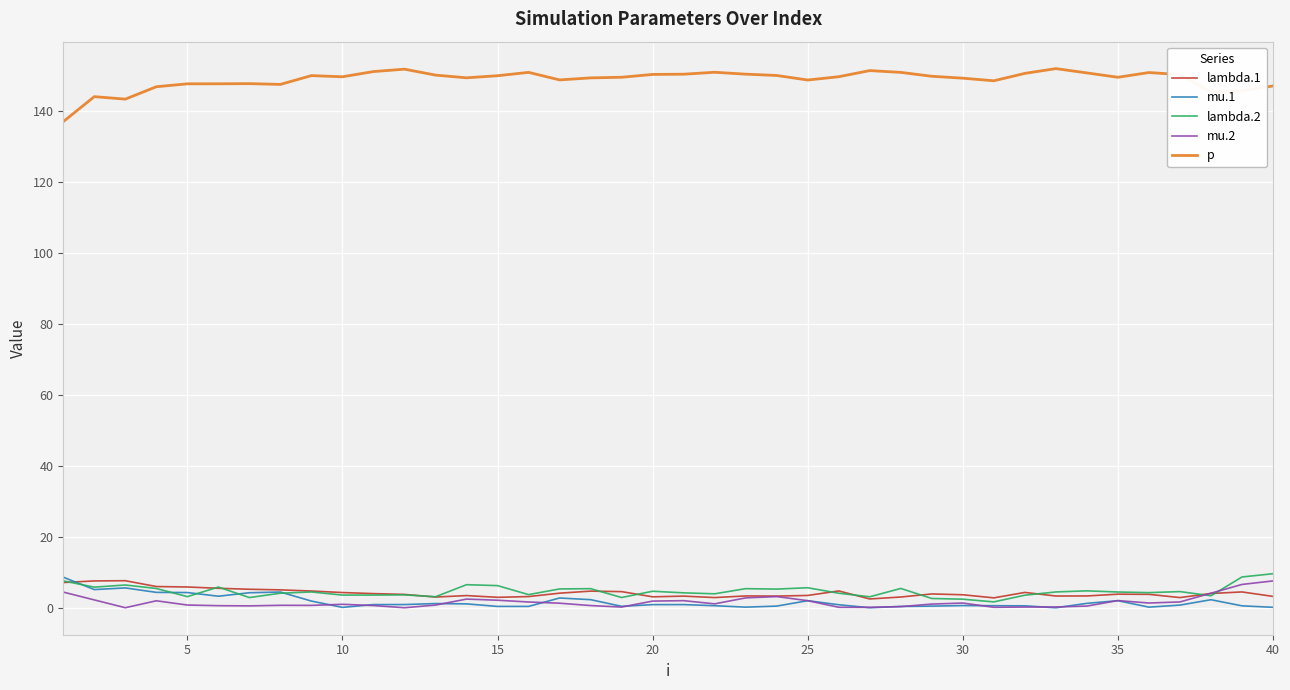

How many lines are shown in the chart?

5